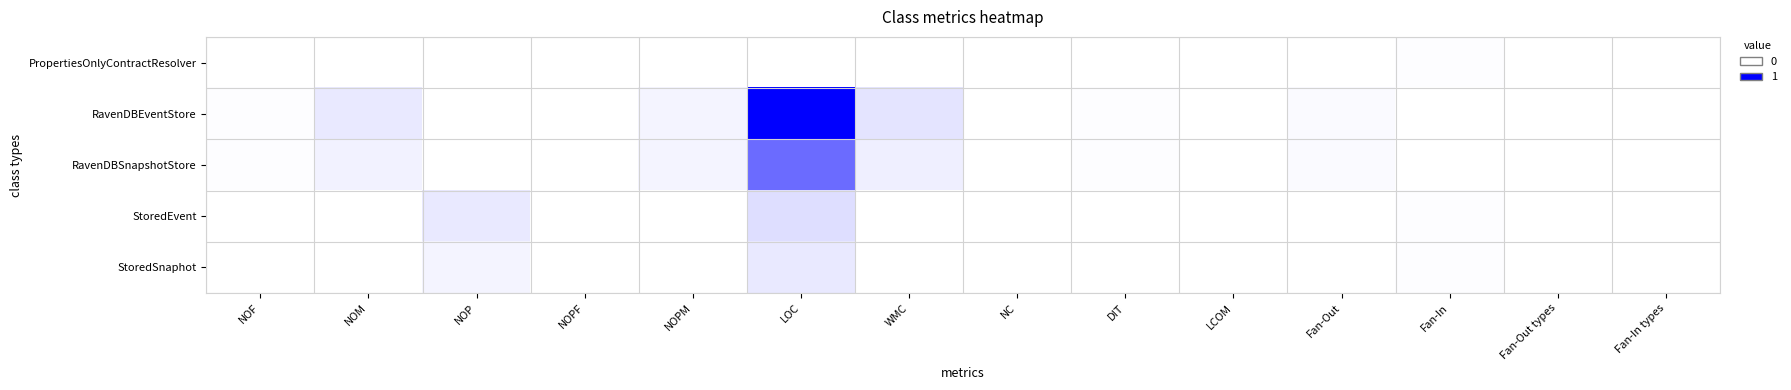

Reading left to right, list all the values displayed in this chart.

PropertiesOnlyContractResolver: NOF=0.0	NOM=0.0	NOP=0.0	NOPF=0.0	NOPM=0.0	LOC=0.0	WMC=0.0	NC=0.0	DIT=0.0	LCOM=0.0	Fan-Out=0.0	Fan-In=0.0	Fan-Out types=0.0	Fan-In types=0.0
RavenDBEventStore: NOF=0.0	NOM=0.1	NOP=0.0	NOPF=0.0	NOPM=0.0	LOC=1.0	WMC=0.1	NC=0.0	DIT=0.0	LCOM=0.0	Fan-Out=0.0	Fan-In=0.0	Fan-Out types=0.0	Fan-In types=0.0
RavenDBSnapshotStore: NOF=0.0	NOM=0.1	NOP=0.0	NOPF=0.0	NOPM=0.0	LOC=0.6	WMC=0.1	NC=0.0	DIT=0.0	LCOM=0.0	Fan-Out=0.0	Fan-In=0.0	Fan-Out types=0.0	Fan-In types=0.0
StoredEvent: NOF=0.0	NOM=0.0	NOP=0.1	NOPF=0.0	NOPM=0.0	LOC=0.1	WMC=0.0	NC=0.0	DIT=0.0	LCOM=0.0	Fan-Out=0.0	Fan-In=0.0	Fan-Out types=0.0	Fan-In types=0.0
StoredSnaphot: NOF=0.0	NOM=0.0	NOP=0.0	NOPF=0.0	NOPM=0.0	LOC=0.1	WMC=0.0	NC=0.0	DIT=0.0	LCOM=0.0	Fan-Out=0.0	Fan-In=0.0	Fan-Out types=0.0	Fan-In types=0.0